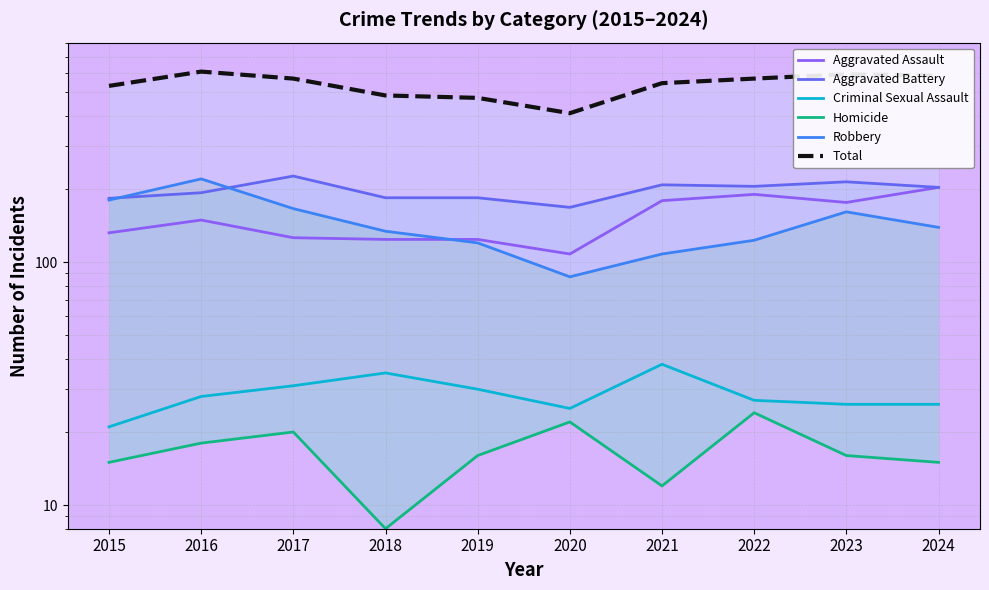

At which category is the sum across all series the highest?

2016